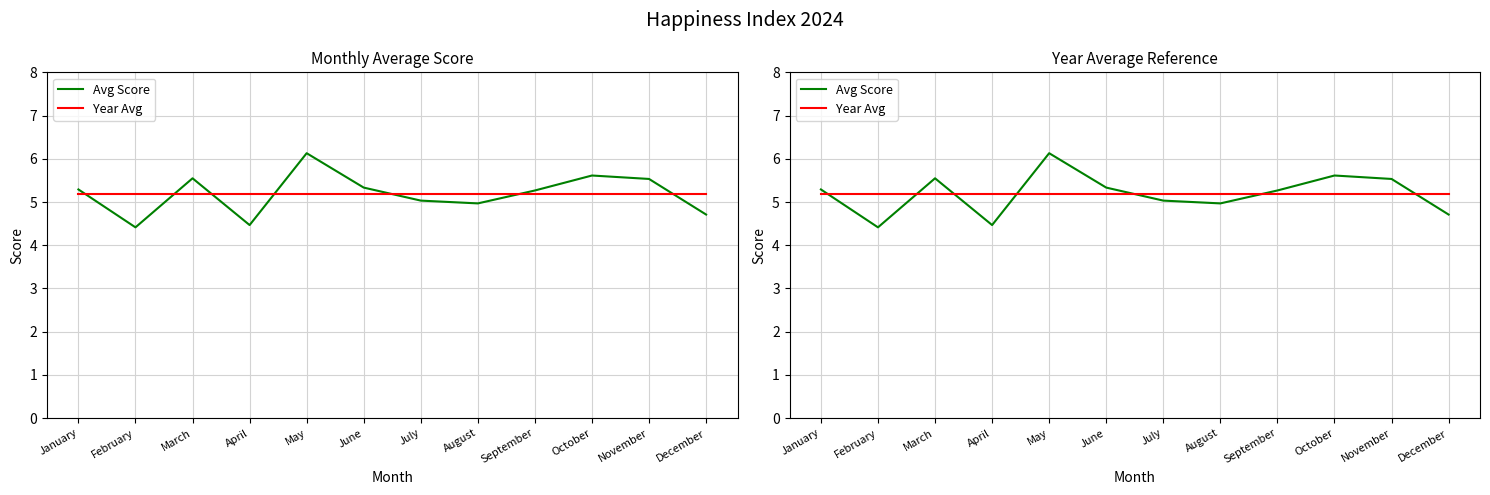

What is the value of the Avg Score point at the 5th from the left?

6.1